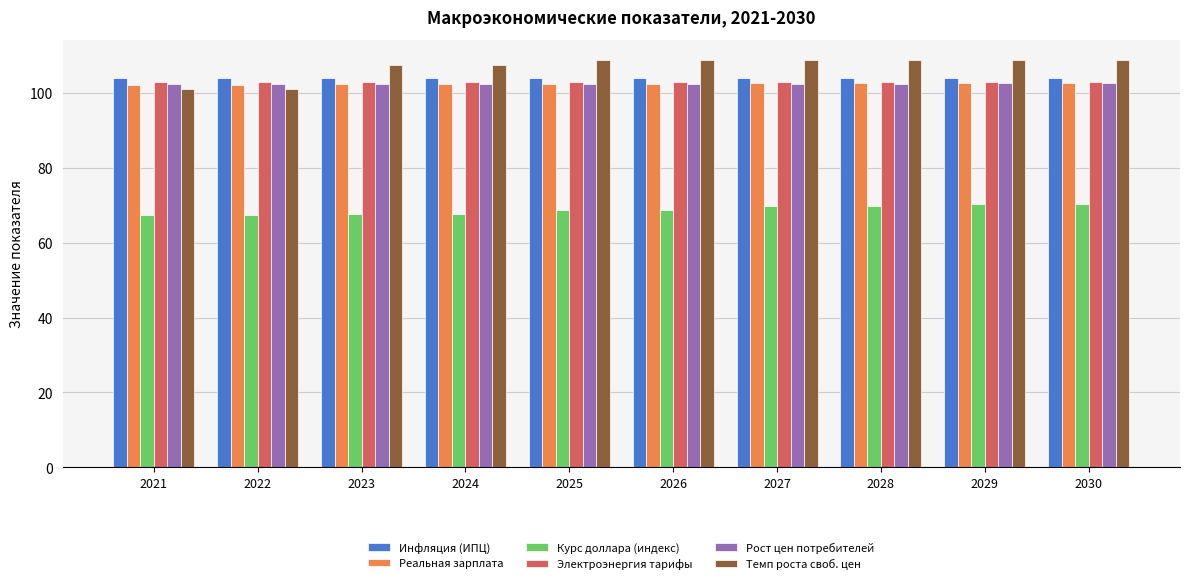

How many distinct data groups are displayed?

6